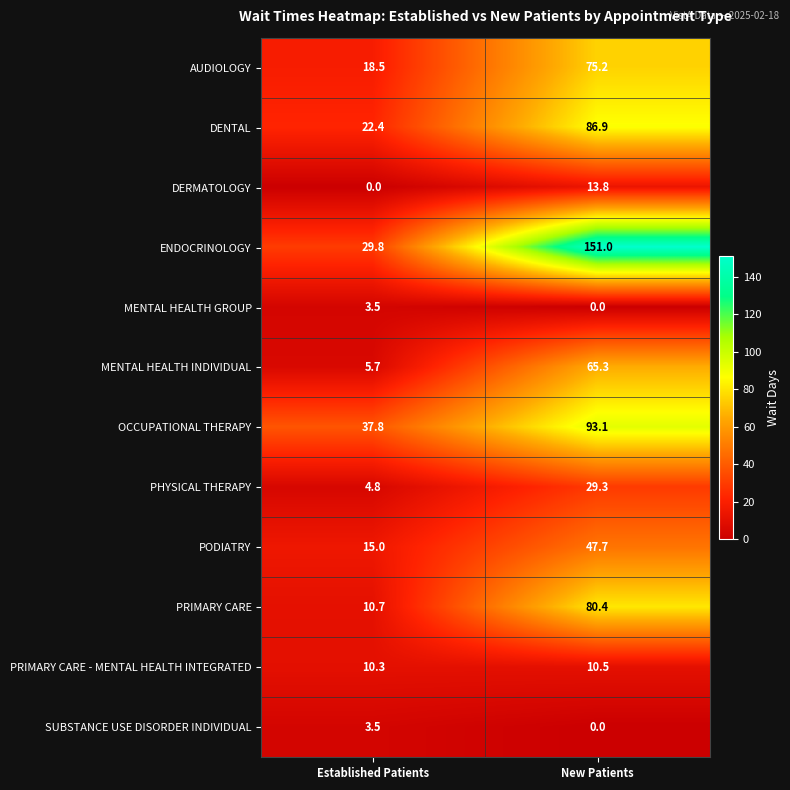

Where does the SUBSTANCE USE DISORDER INDIVIDUAL series first go above 3?

Established Patients